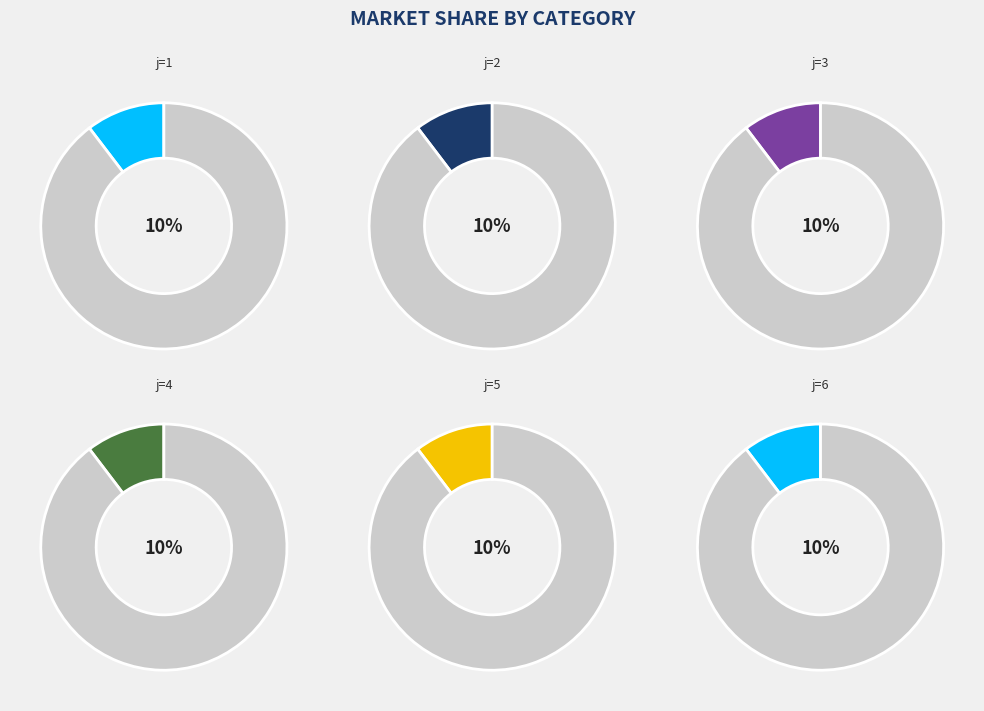

True or false: 3 accounts for 10% of the total.

True